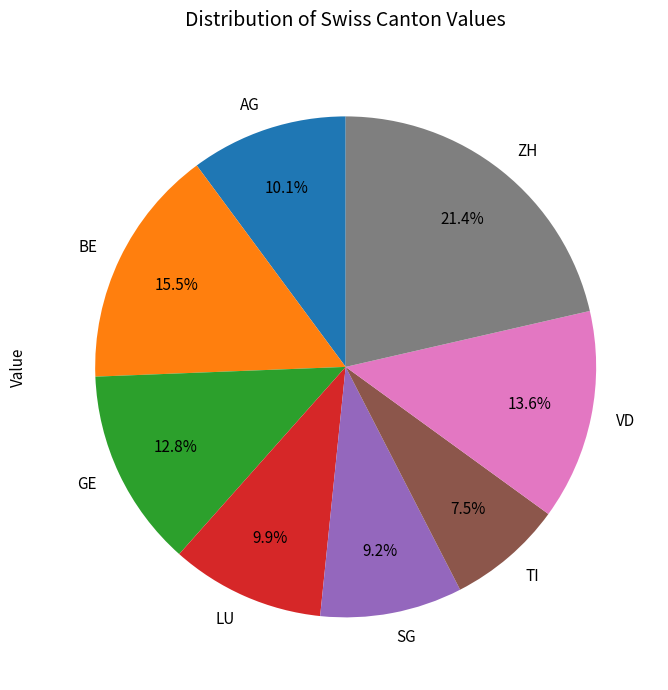

Between LU and TI, which is larger?

LU